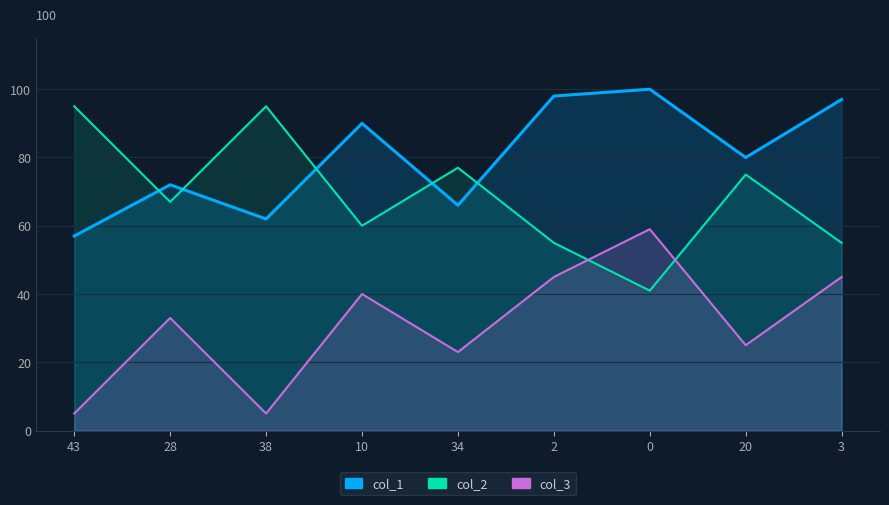

What is the smallest value displayed?

5